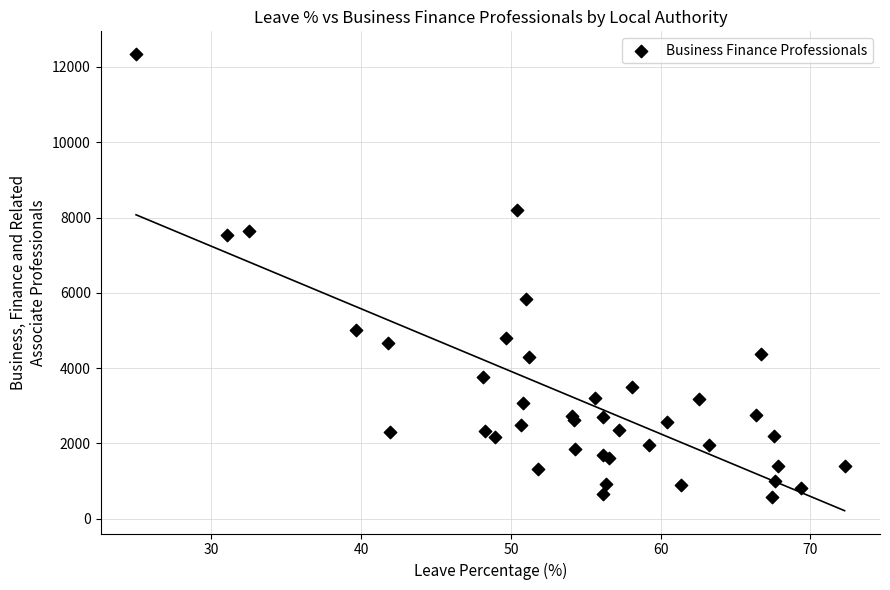

What Y value in the scatter plot is closest to 6463?

5832